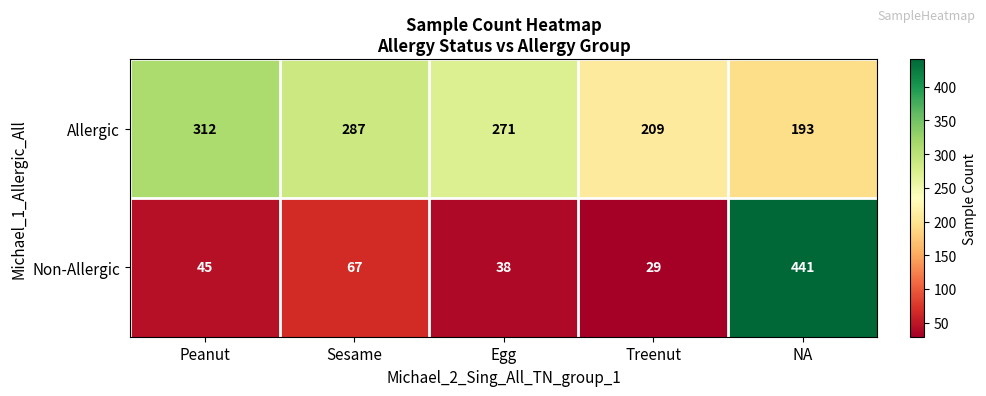

The Allergic series shows 312 at Peanut. True or false?

True